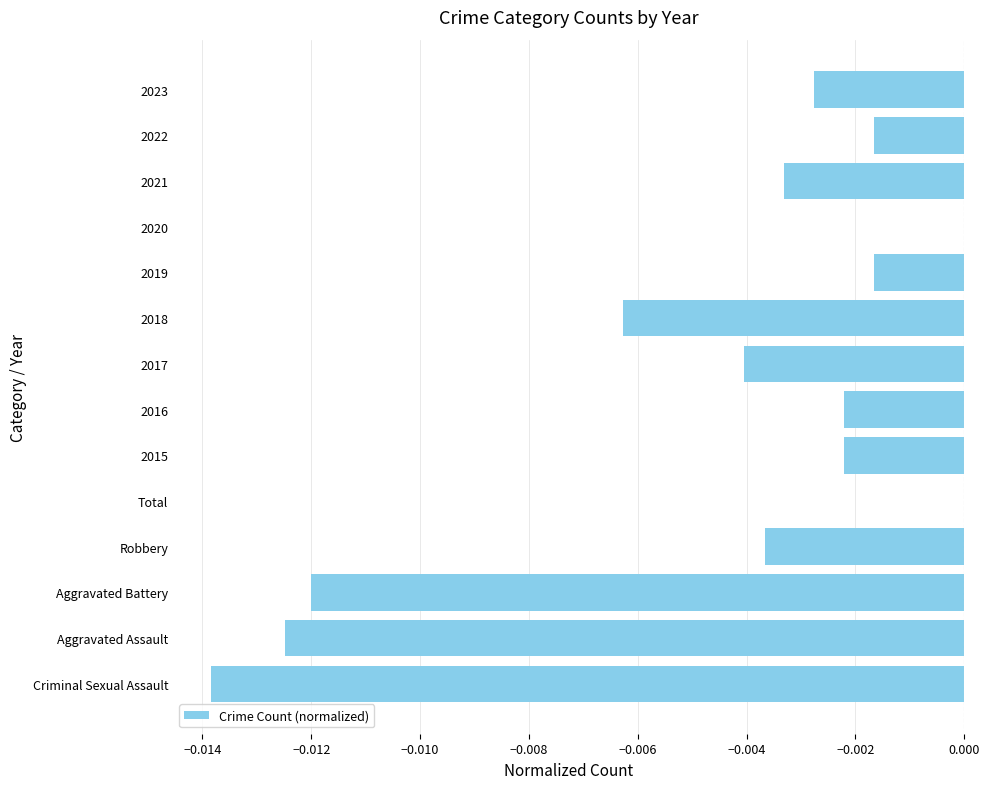

Between Aggravated Battery and 2019, which is larger?

2019